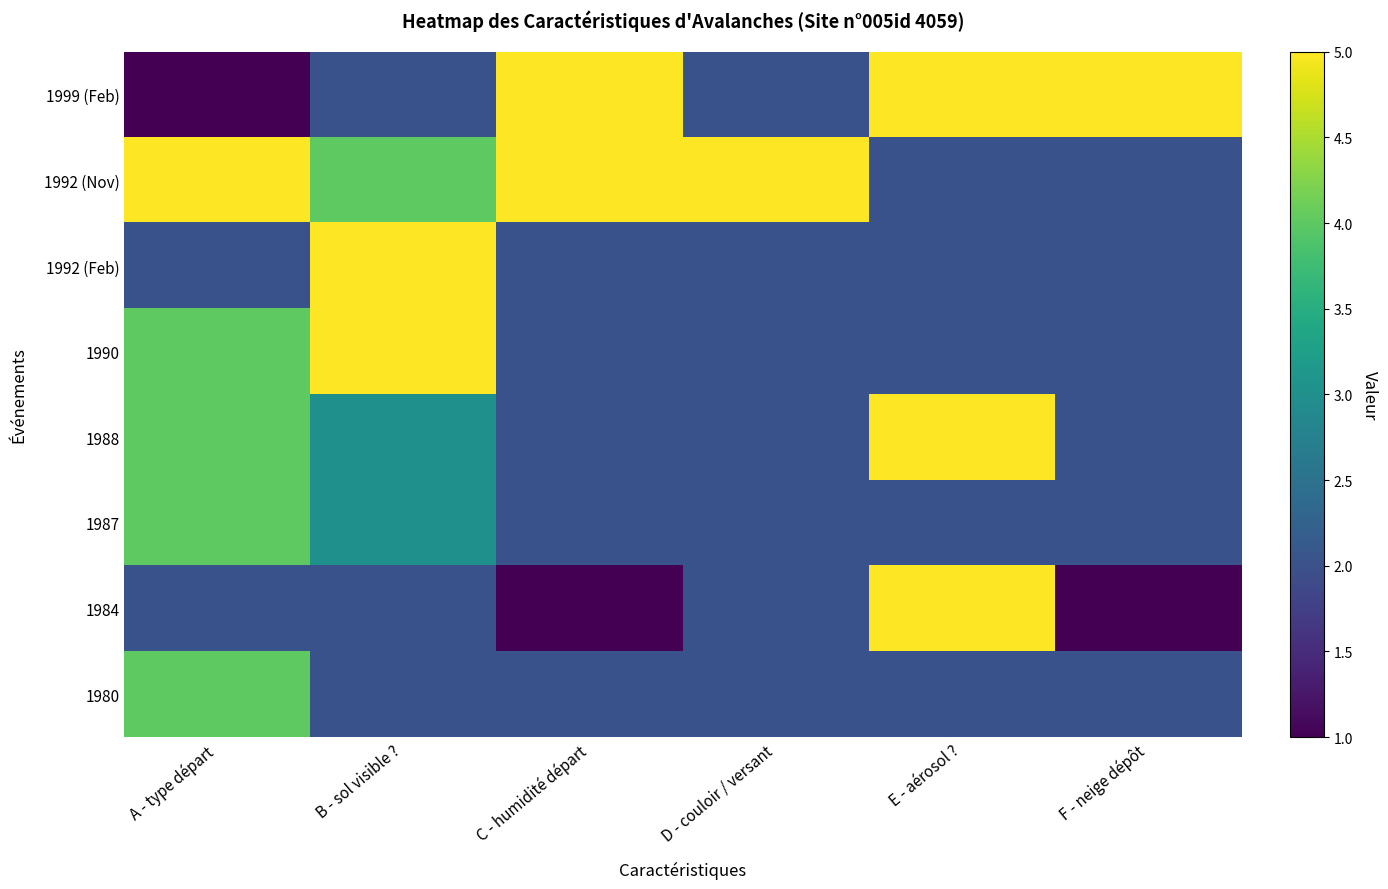

Reading left to right, extract all data points from this chart.

1999 (Feb): A - type départ=1	B - sol visible ?=2	C - humidité départ=5	D - couloir / versant=2	E - aérosol ?=5	F - neige dépôt=5
1992 (Nov): A - type départ=5	B - sol visible ?=4	C - humidité départ=5	D - couloir / versant=5	E - aérosol ?=2	F - neige dépôt=2
1992 (Feb): A - type départ=2	B - sol visible ?=5	C - humidité départ=2	D - couloir / versant=2	E - aérosol ?=2	F - neige dépôt=2
1990: A - type départ=4	B - sol visible ?=5	C - humidité départ=2	D - couloir / versant=2	E - aérosol ?=2	F - neige dépôt=2
1988: A - type départ=4	B - sol visible ?=3	C - humidité départ=2	D - couloir / versant=2	E - aérosol ?=5	F - neige dépôt=2
1987: A - type départ=4	B - sol visible ?=3	C - humidité départ=2	D - couloir / versant=2	E - aérosol ?=2	F - neige dépôt=2
1984: A - type départ=2	B - sol visible ?=2	C - humidité départ=1	D - couloir / versant=2	E - aérosol ?=5	F - neige dépôt=1
1980: A - type départ=4	B - sol visible ?=2	C - humidité départ=2	D - couloir / versant=2	E - aérosol ?=2	F - neige dépôt=2